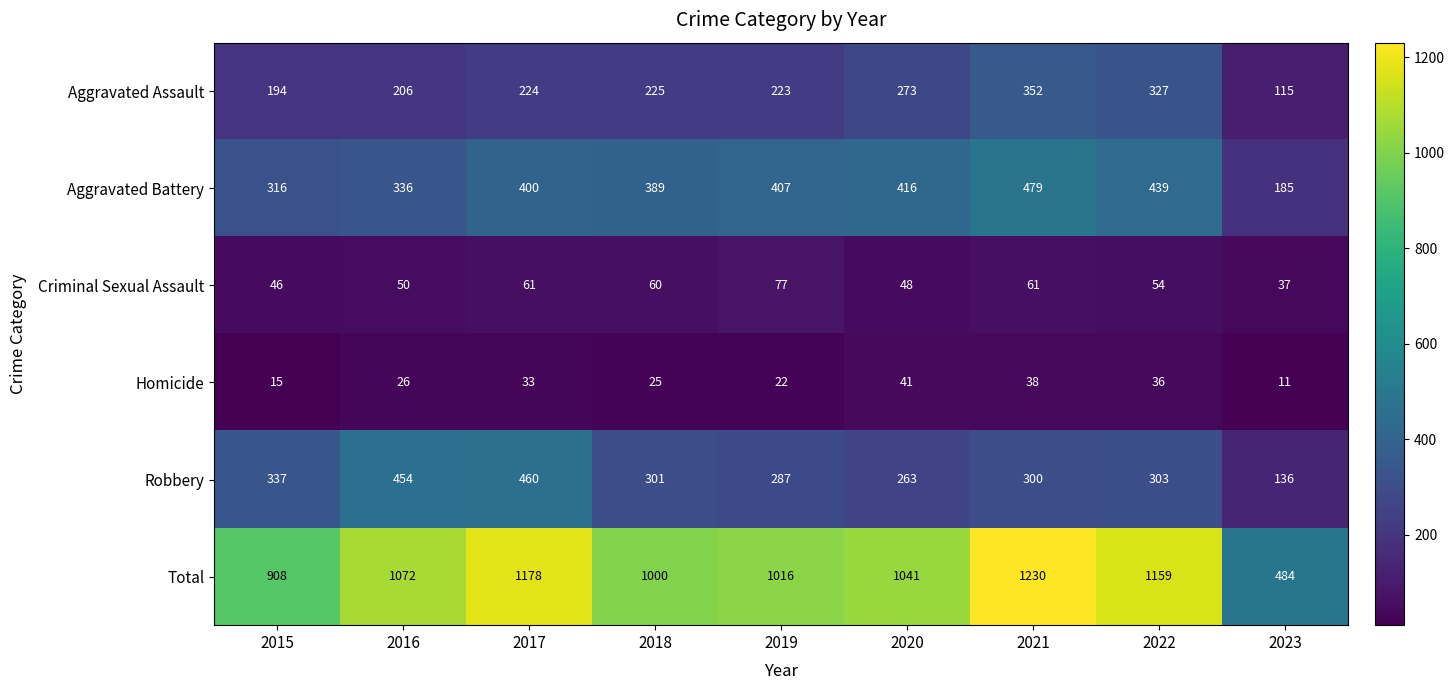

At which label does Criminal Sexual Assault reach its minimum?

2023